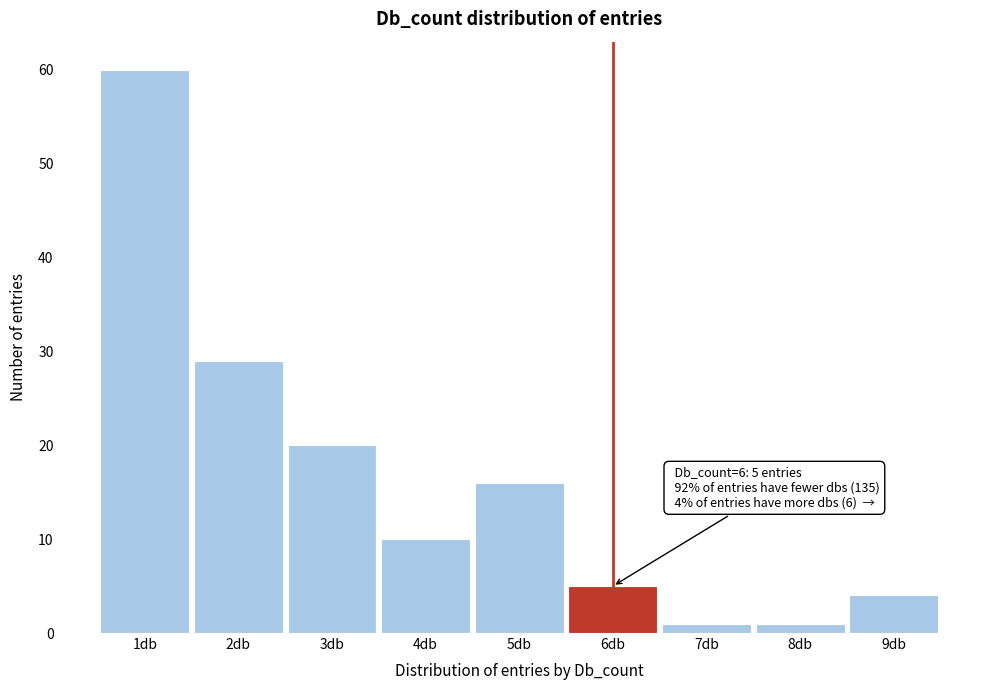

Over which range of the x-axis is the bar tallest?

0.5 to 1.5